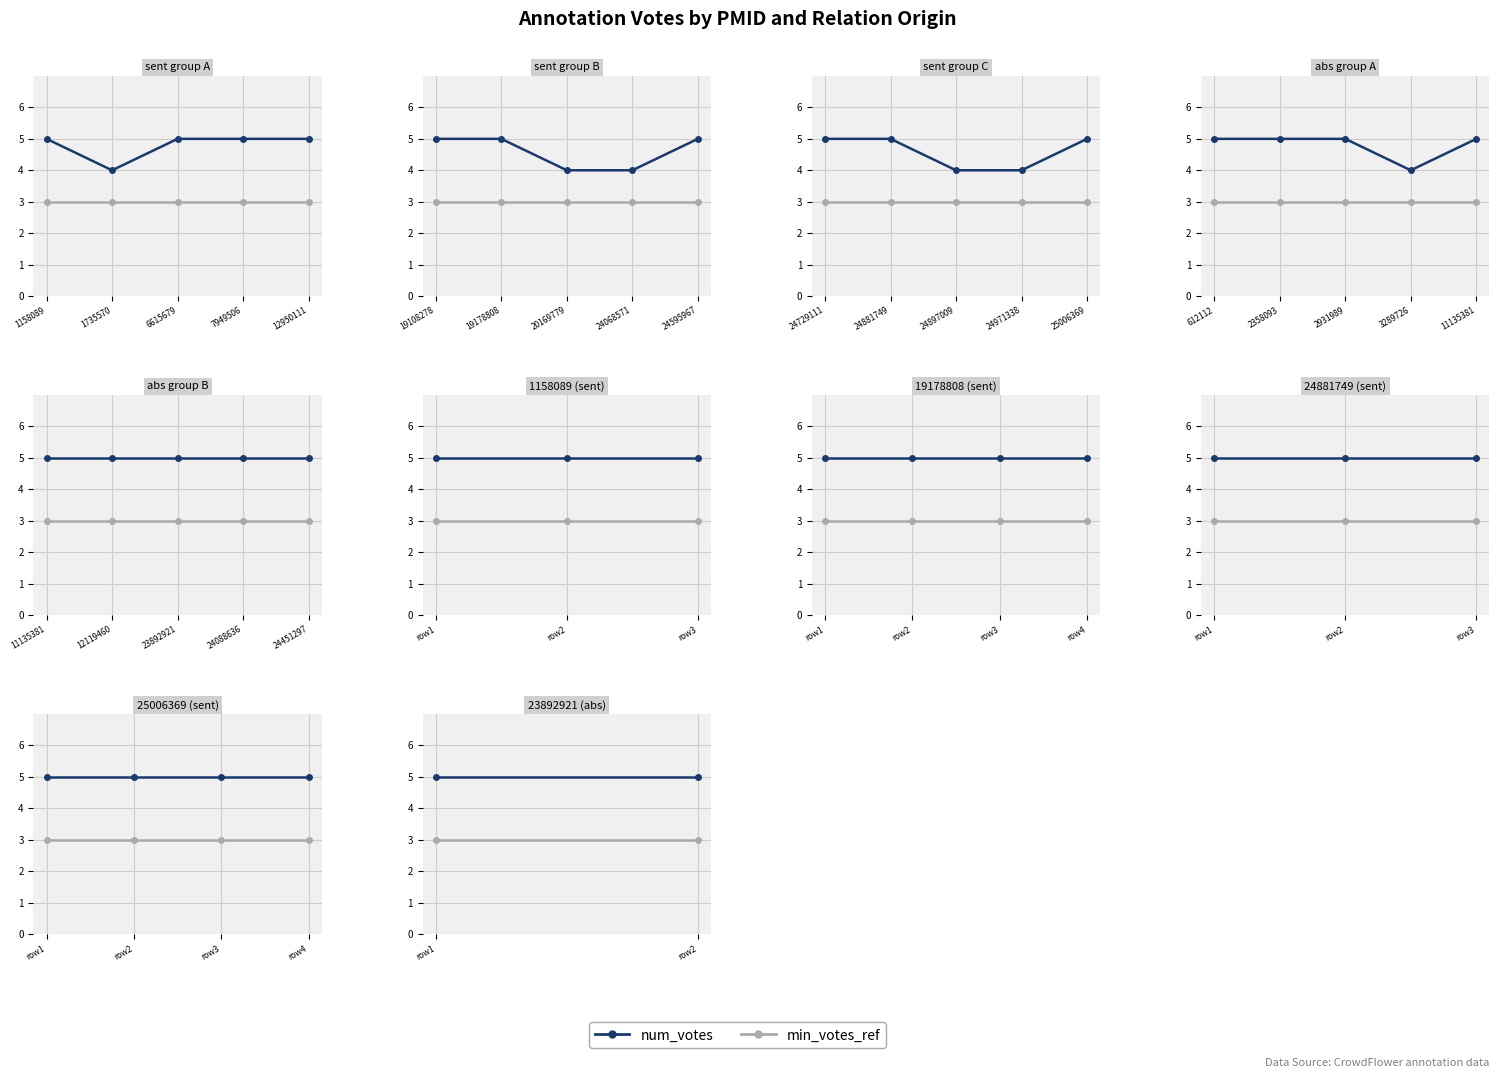

Count the number of data series in this chart.

2